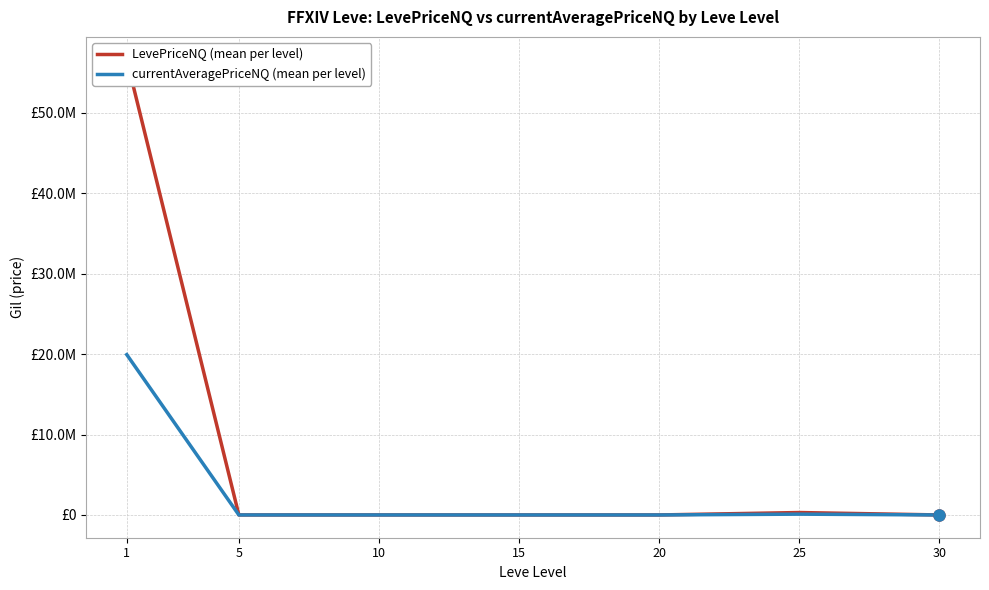

What is the value of the LevePriceNQ (mean per level) point at the 3rd from the left?

2788.3